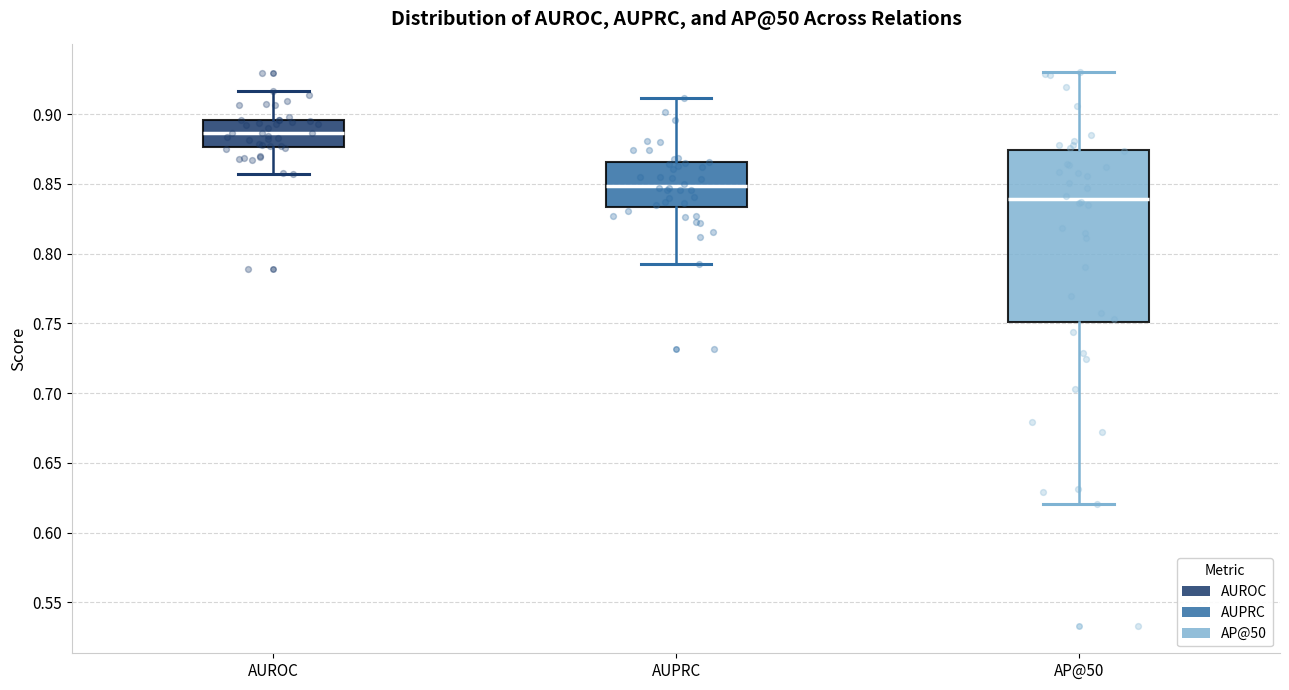

Which box has the highest median line?

AUROC